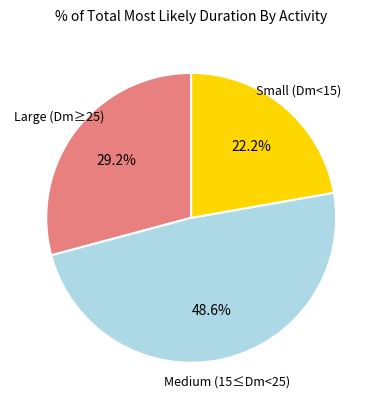

Is there any slice that represents more than half of the pie?

No